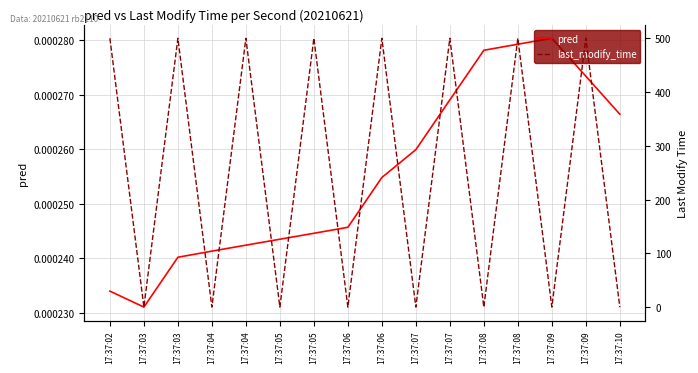

List the series in order of their peak value, lowest first.

pred, last_modify_time